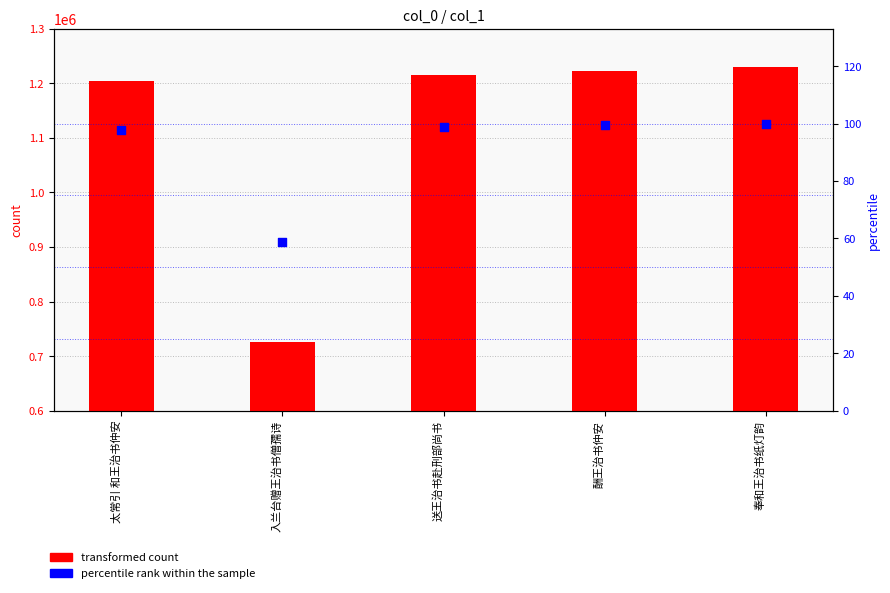

What is the total value across all series at 奉和王治书纸灯韵?

1230651.0